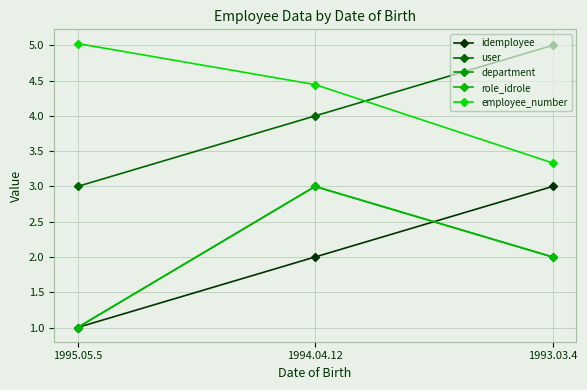

Is the value of role_idrole at 1995.05.5 greater than the value of department at 1993.03.4?

No